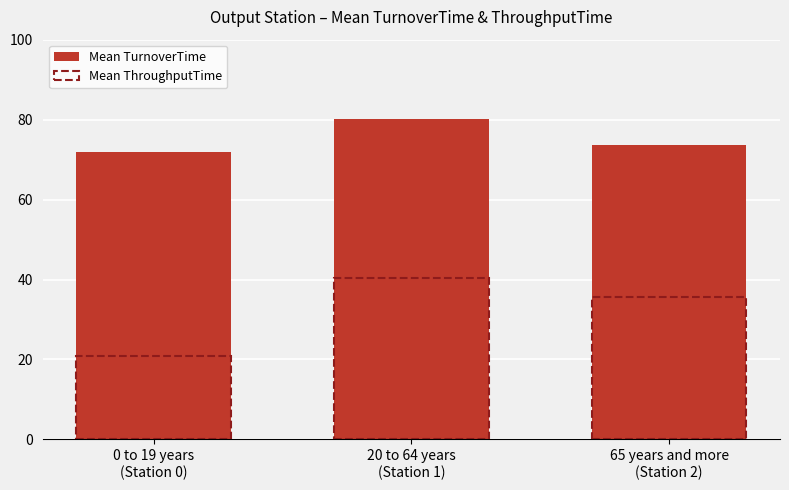

At 65 years and more
(Station 2), list the series in order from largest to smallest.

Mean TurnoverTime, Mean ThroughputTime